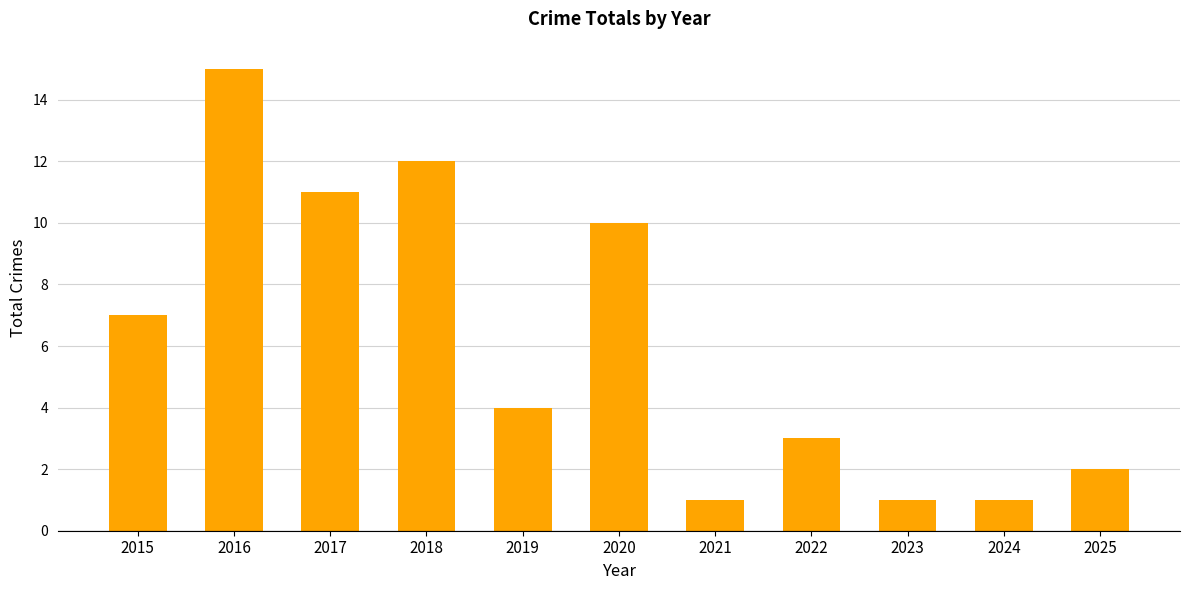

Between 2023 and 2019, which is larger?

2019